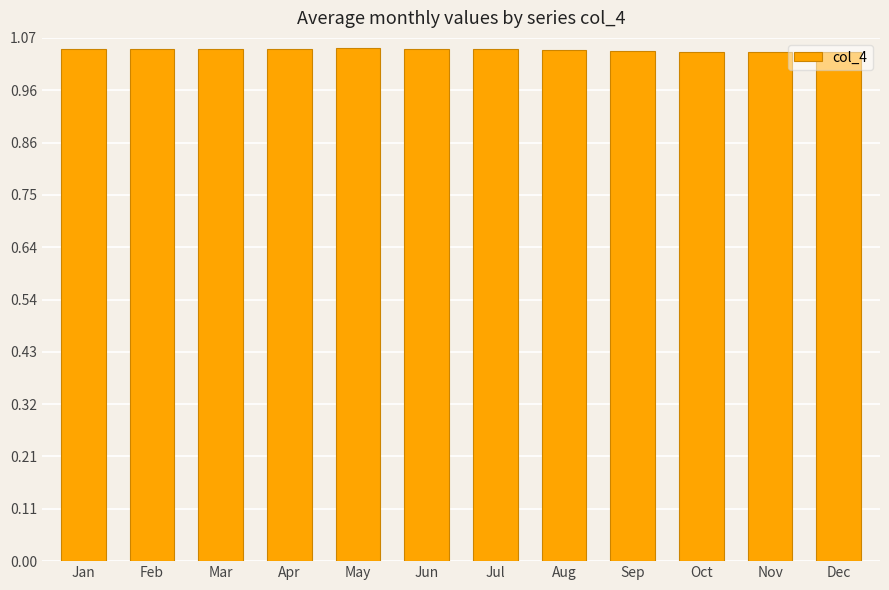

What is the sum of all values?

12.5